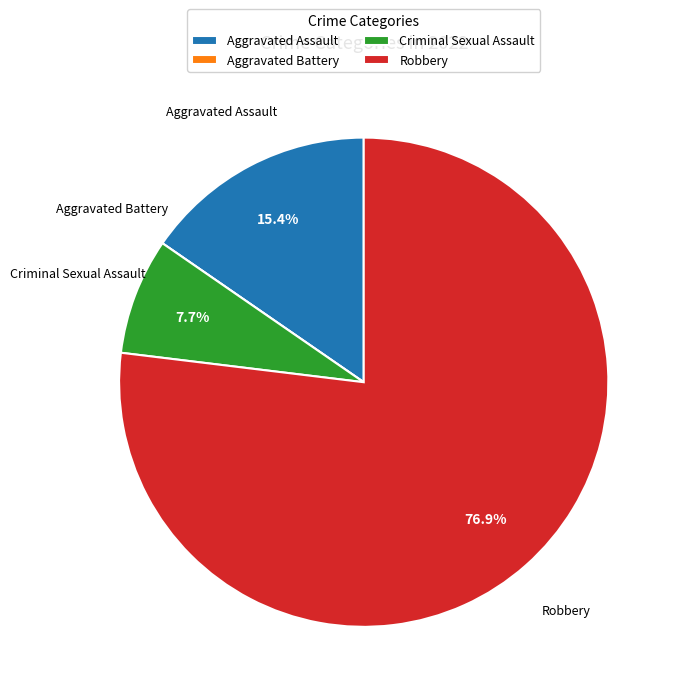

To the nearest percent, what portion does Criminal Sexual Assault represent?

8%